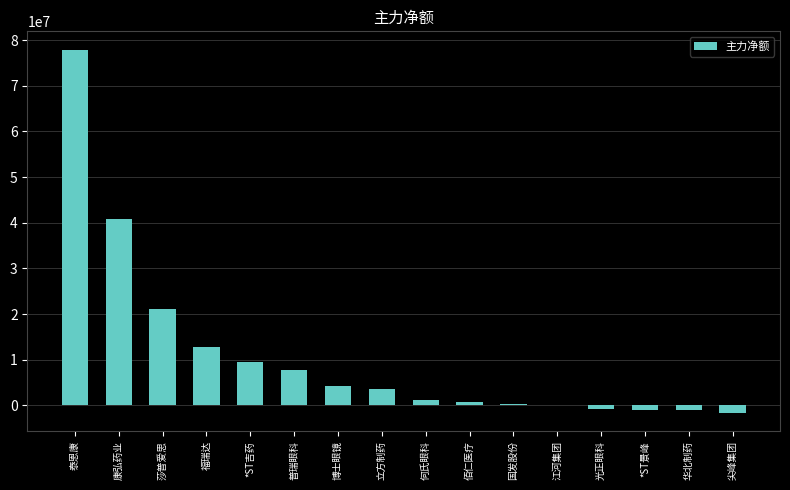

What is the maximum value shown in the chart?

77936278